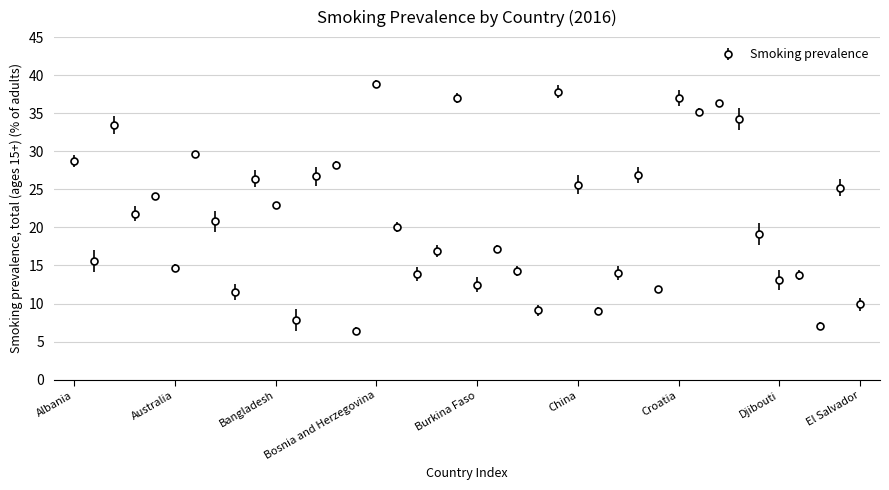

What is the average value?

21.4